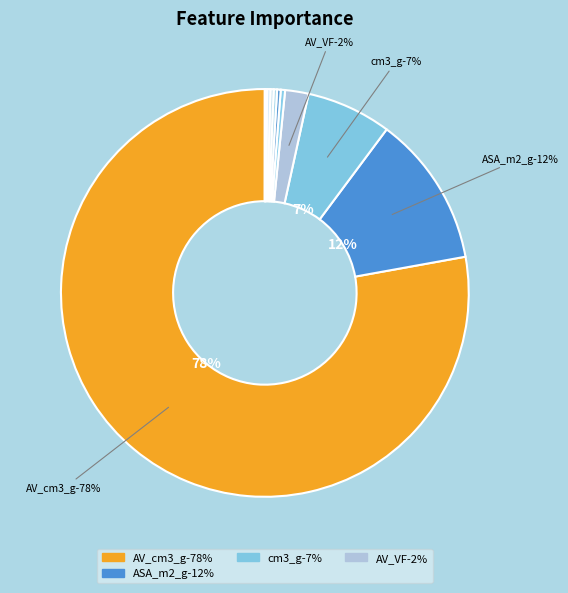

How many segments does this pie chart have?

12